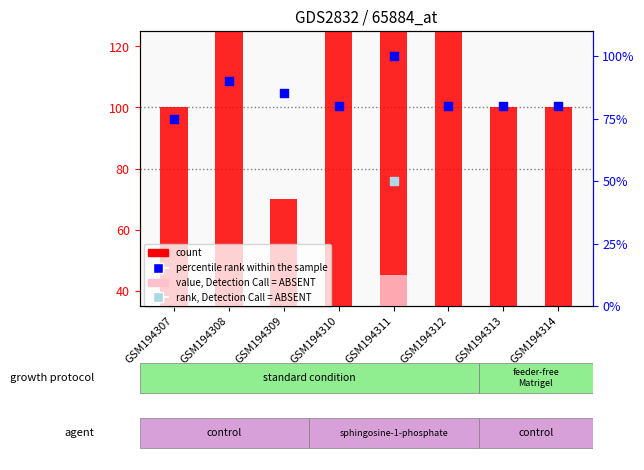

Which series has the largest total across all categories?

count